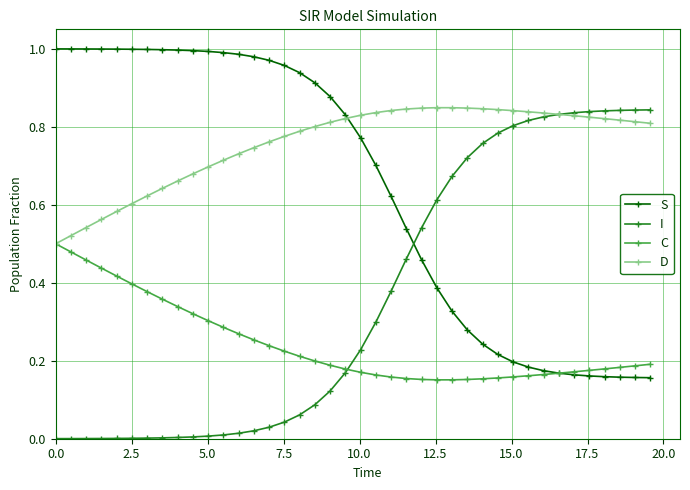

Rank the series by their average value, from highest to lowest.

D, S, I, C